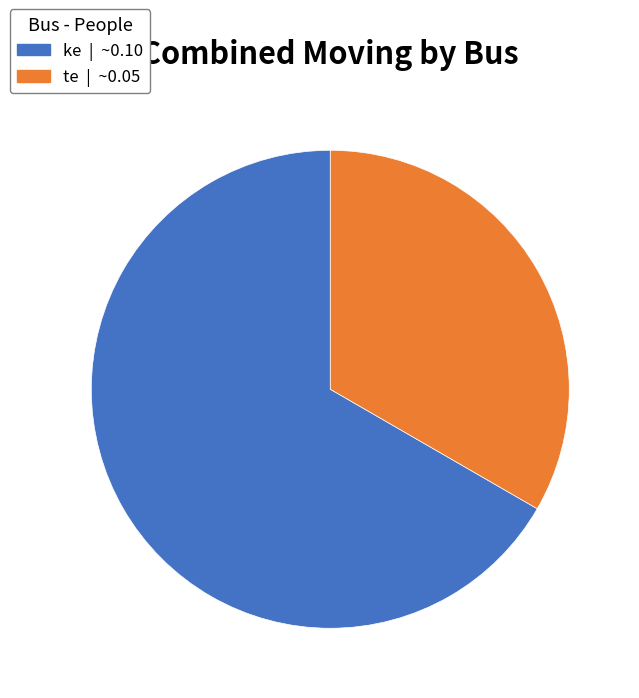

Which slice represents more than half of the pie?

ke